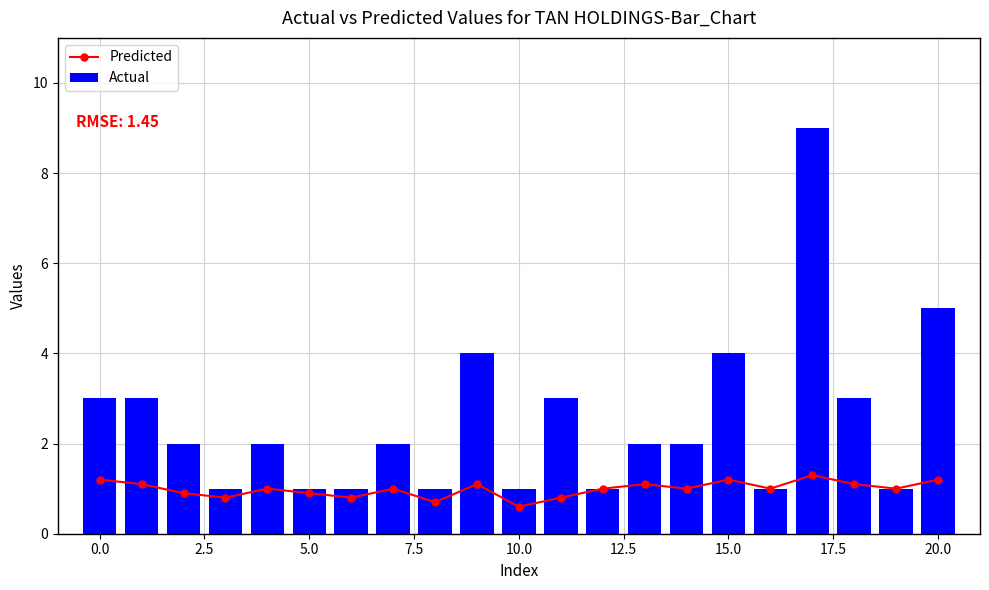

At 20, list the series in order from smallest to largest.

Predicted, Actual